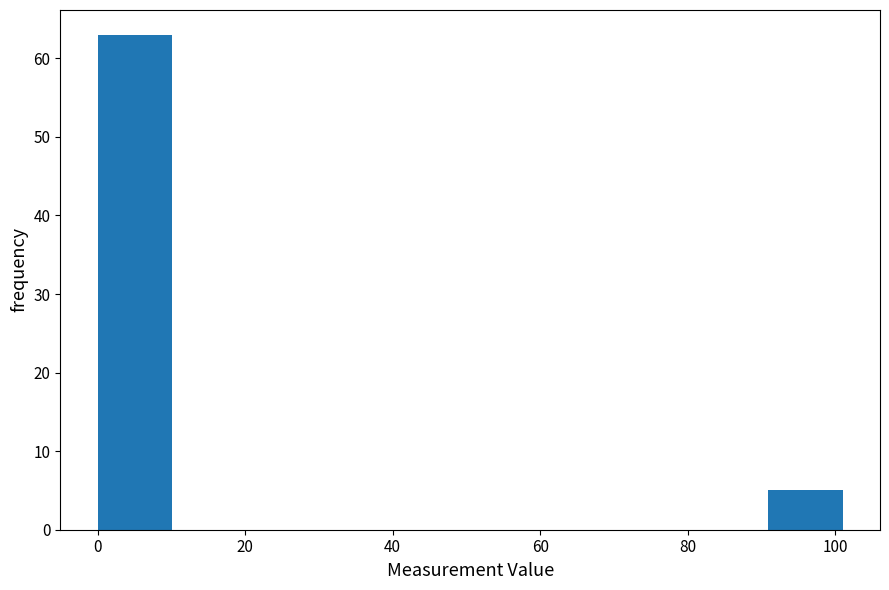

Reading left to right, transcribe this chart: for each bar, give the range it covers on the x-axis and its height. Neither the bar edges nor the heights are printed on the chart, so give them approximately, as read against the axes.

0 to 10: 63
10 to 20: 0
20 to 30: 0
30 to 40: 0
40 to 50: 0
50 to 60: 0
60 to 70: 0
70 to 80: 0
80 to 90: 0
90 to 102: 5